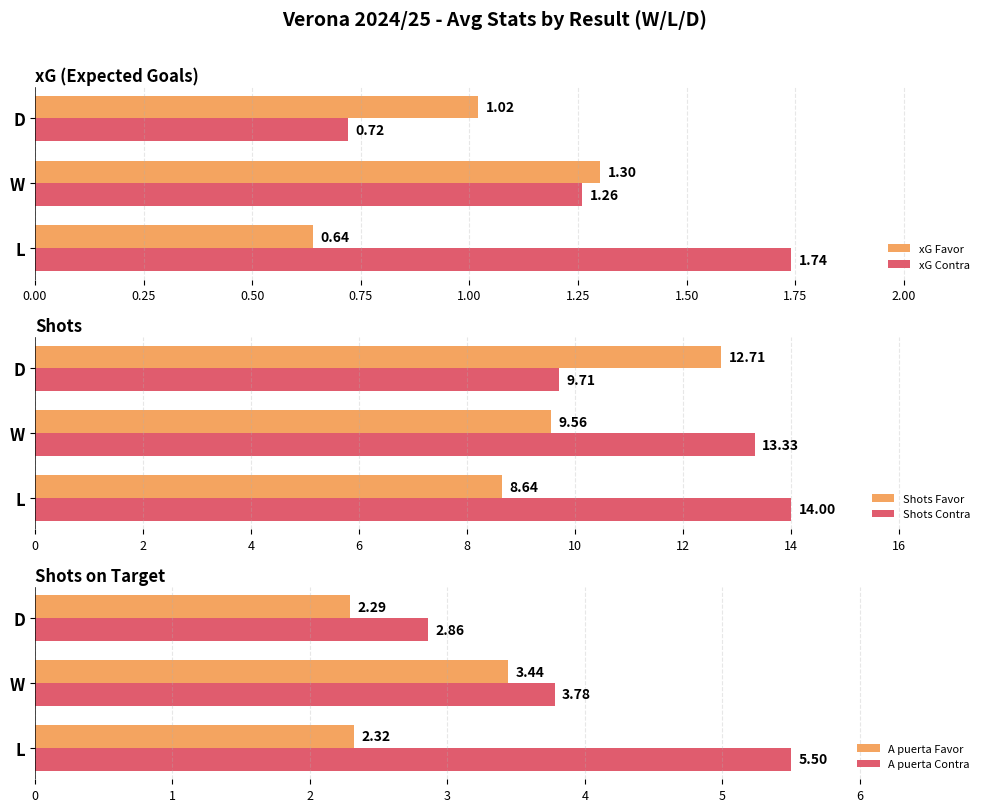

What is the lowest value of the A puerta Contra series?

2.9